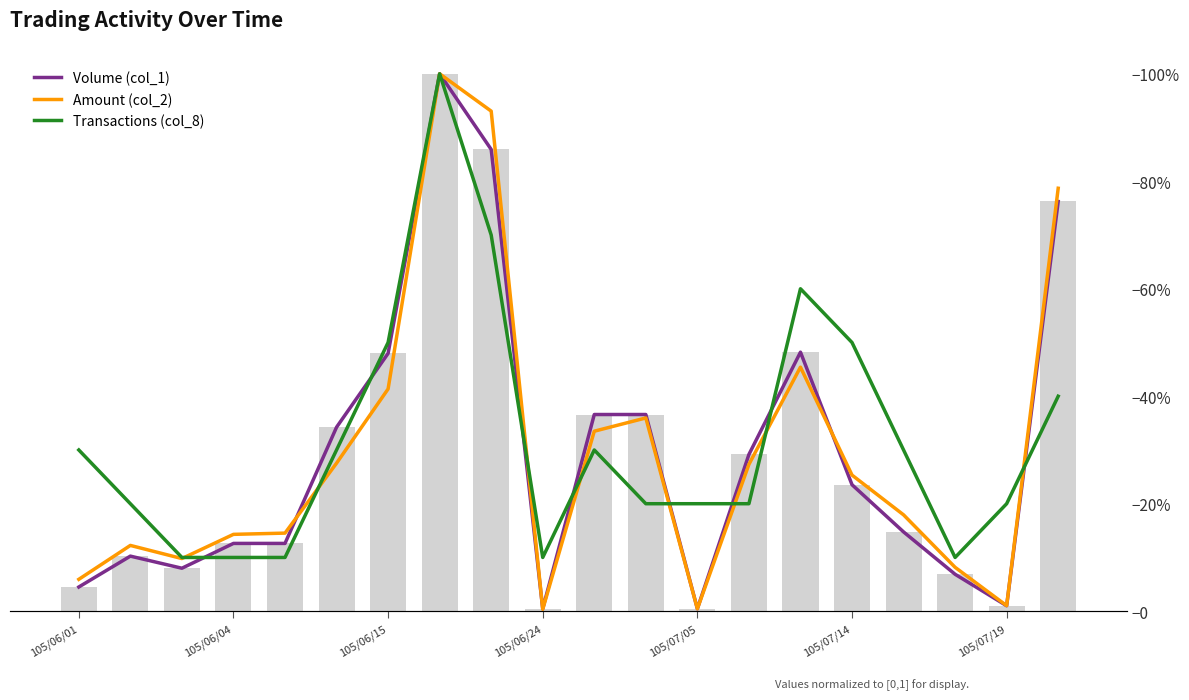

Reading left to right, what are all the values shown in this chart?

Volume (col_1): 0.0	0.1	0.1	0.1	0.1	0.3	0.5	1.0	0.9	0.0	0.4	0.4	0.0	0.3	0.5	0.2	0.1	0.1	0.0	0.8
Amount (col_2): 0.1	0.1	0.1	0.1	0.1	0.3	0.4	1.0	0.9	0.0	0.3	0.4	0.0	0.3	0.5	0.3	0.2	0.1	0.0	0.8
Transactions (col_8): 0.3	0.2	0.1	0.1	0.1	0.3	0.5	1.0	0.7	0.1	0.3	0.2	0.2	0.2	0.6	0.5	0.3	0.1	0.2	0.4